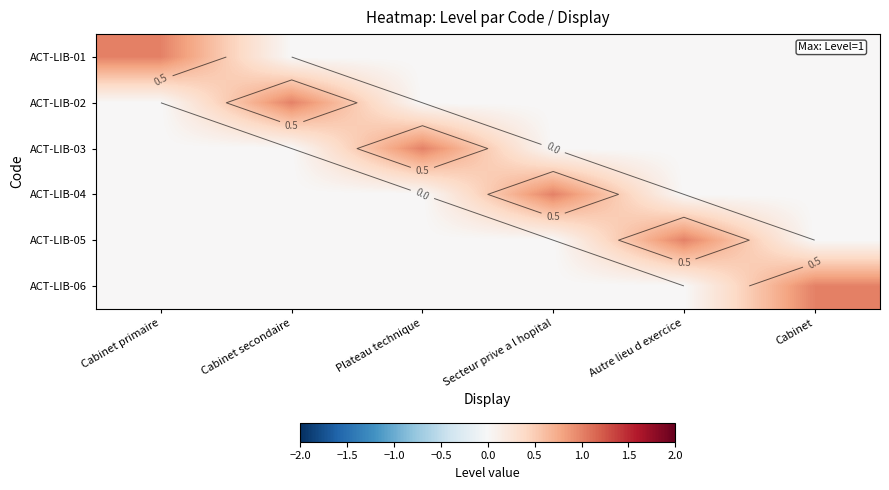

Rank the series at Cabinet from highest to lowest value.

ACT-LIB-06, ACT-LIB-01, ACT-LIB-02, ACT-LIB-03, ACT-LIB-04, ACT-LIB-05